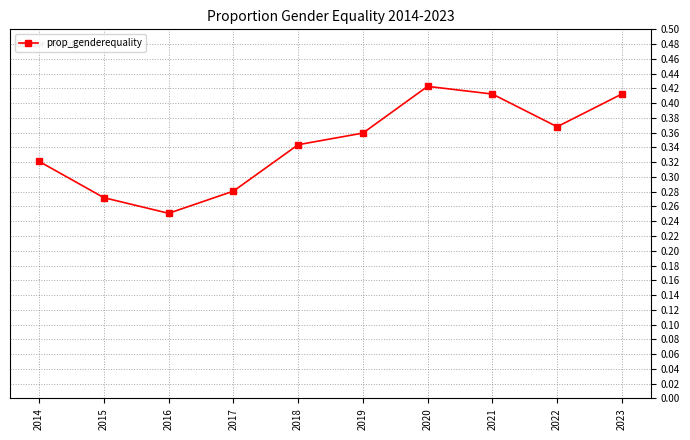

The value at 2020 is 0.1. True or false?

False